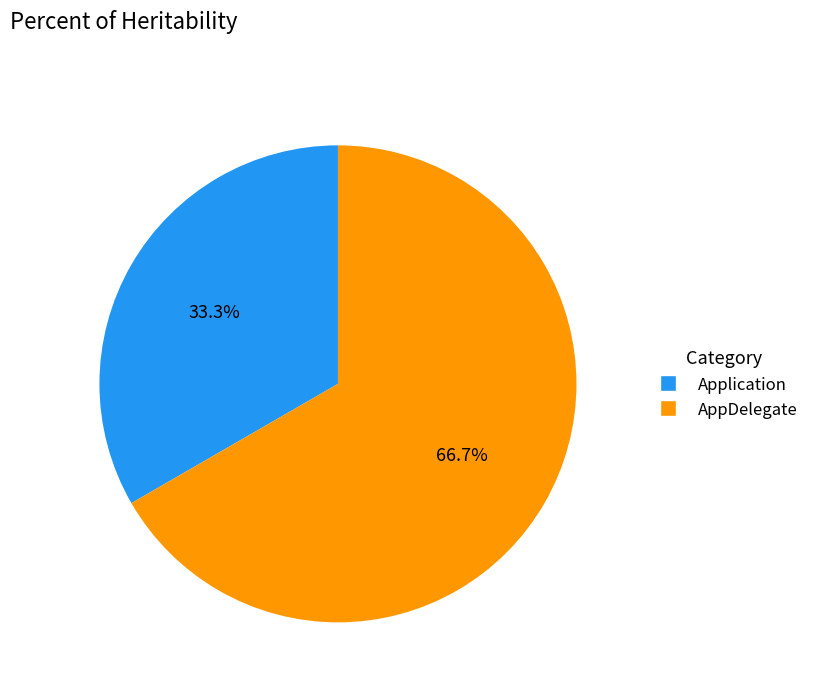

Rank the categories by value from lowest to highest.

Application, AppDelegate